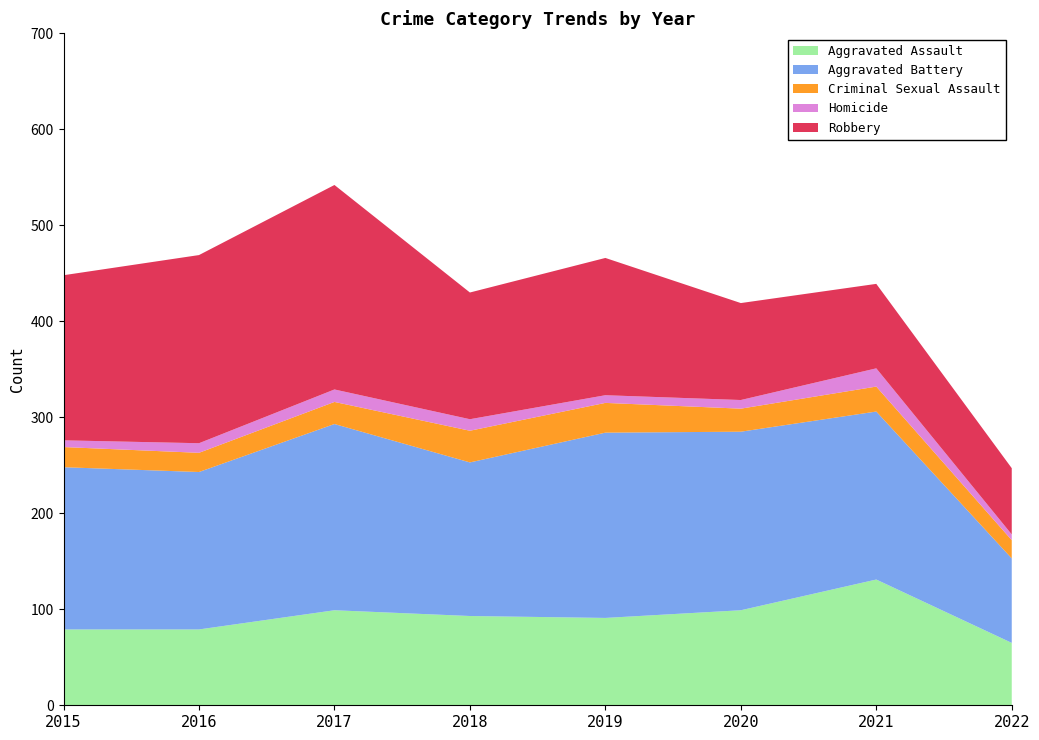

Reading left to right, extract all data points from this chart.

Aggravated Assault: 2015=79	2016=79	2017=99	2018=93	2019=91	2020=99	2021=131	2022=65
Aggravated Battery: 2015=169	2016=164	2017=194	2018=160	2019=193	2020=186	2021=175	2022=88
Criminal Sexual Assault: 2015=21	2016=20	2017=23	2018=33	2019=31	2020=24	2021=26	2022=19
Homicide: 2015=7	2016=10	2017=13	2018=12	2019=8	2020=9	2021=19	2022=6
Robbery: 2015=172	2016=196	2017=213	2018=132	2019=143	2020=101	2021=88	2022=69